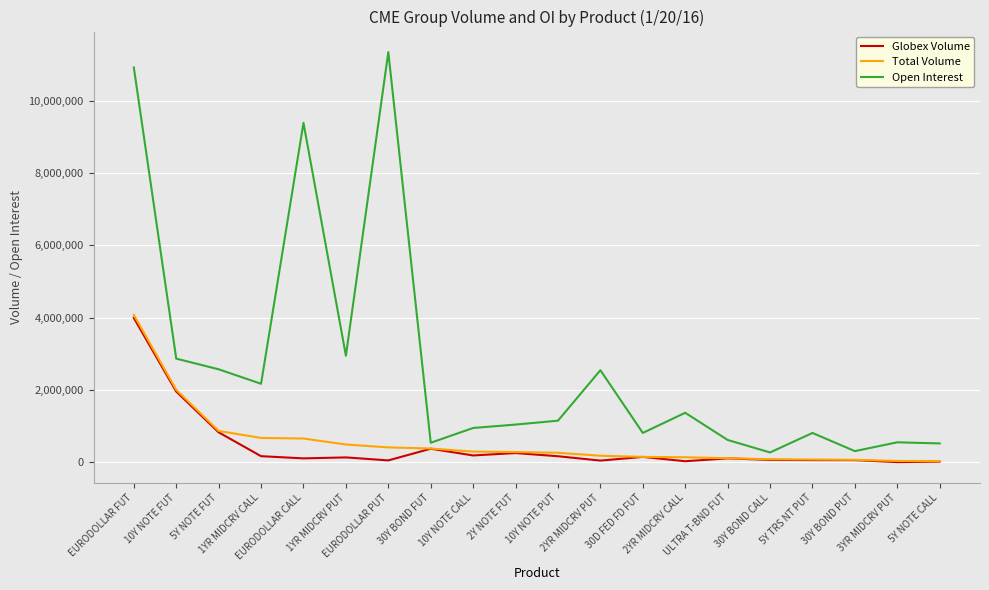

What is the difference between the highest and lowest values at 10Y NOTE FUT?

909032